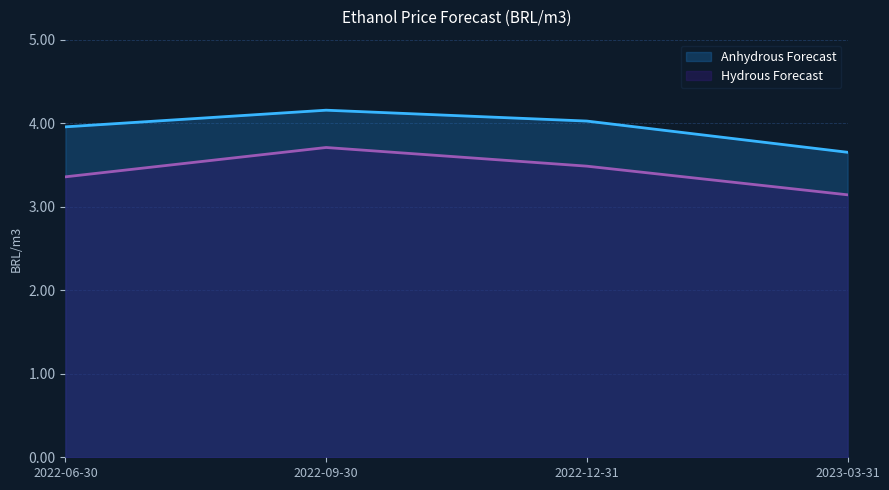

How many data points in Anhydrous Forecast are less than 4?

2